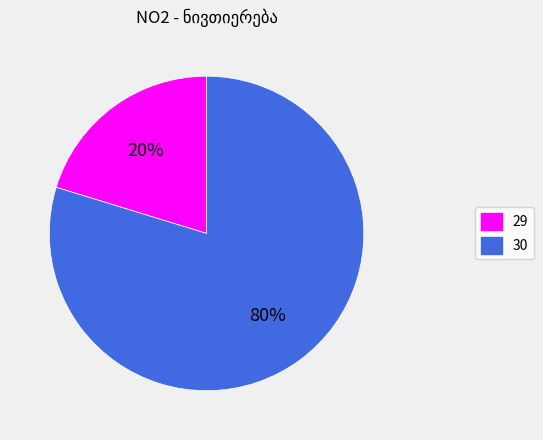

Which slice is the largest?

30